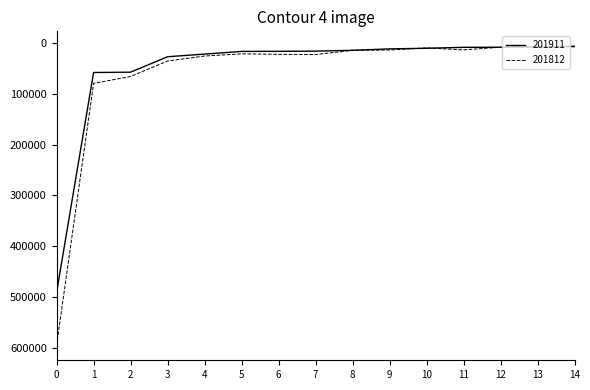

The value of 201812 at 8 is 14648.3. True or false?

True